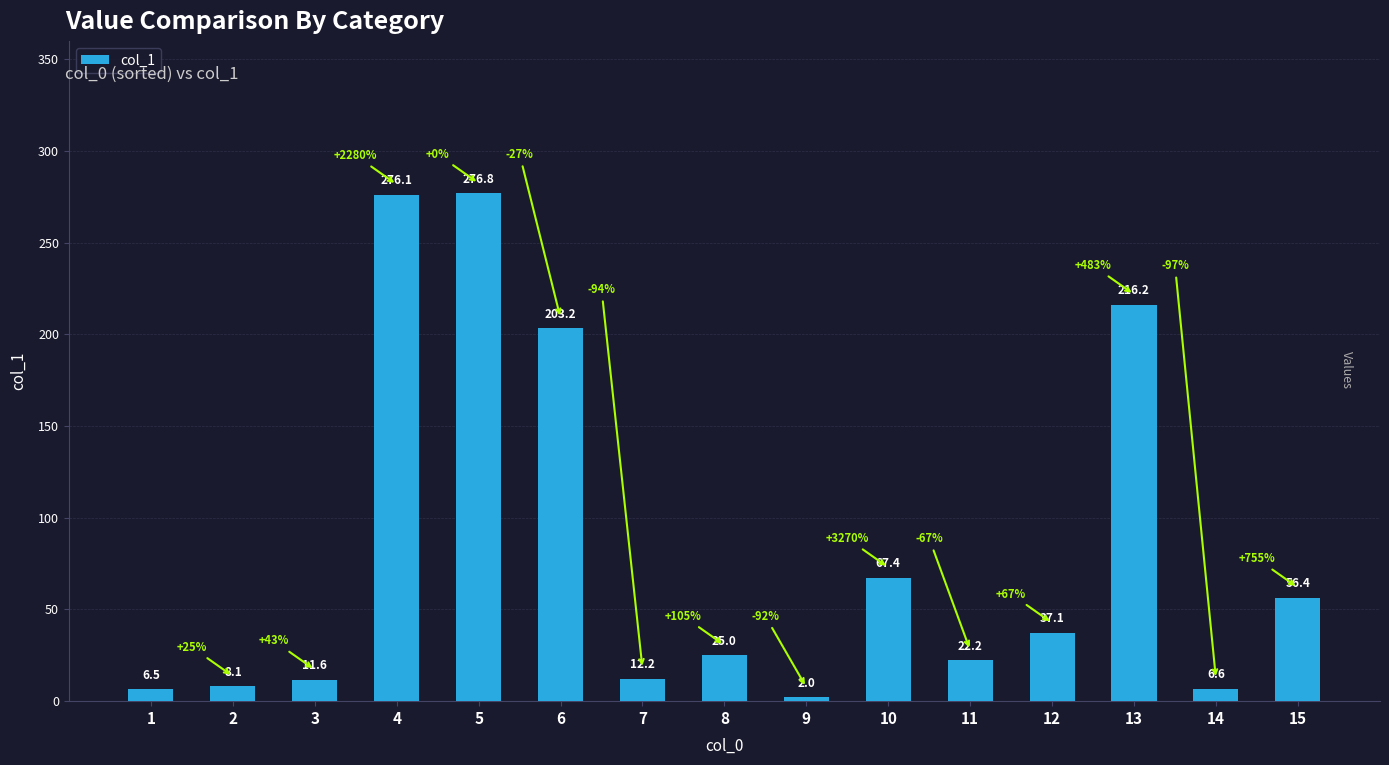

Reading right to left, list all the values displayed in this chart.

56.4	6.6	216.2	37.1	22.2	67.4	2.0	25.0	12.2	203.2	276.8	276.1	11.6	8.1	6.5